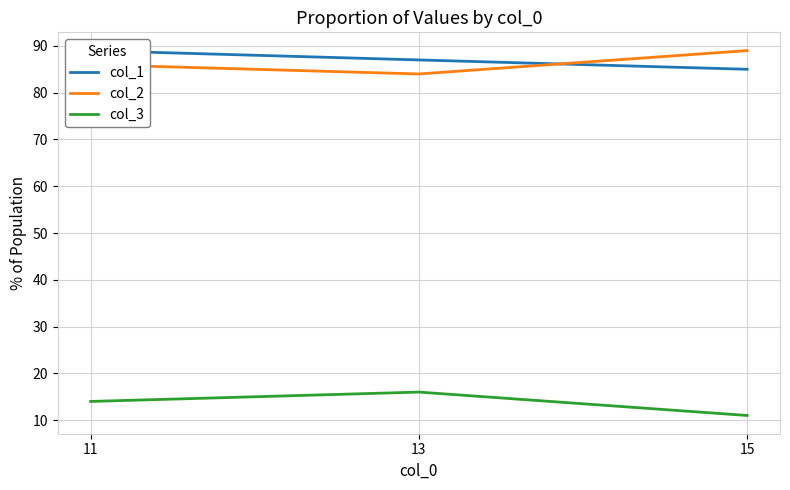

What are all the series names shown in the legend?

col_1, col_2, col_3